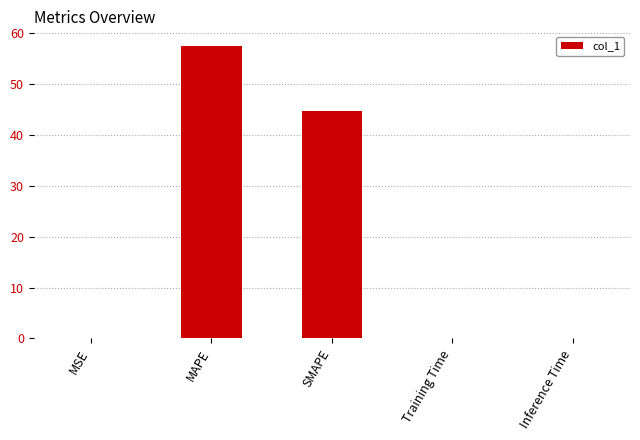

What is the sum of all values?

102.1